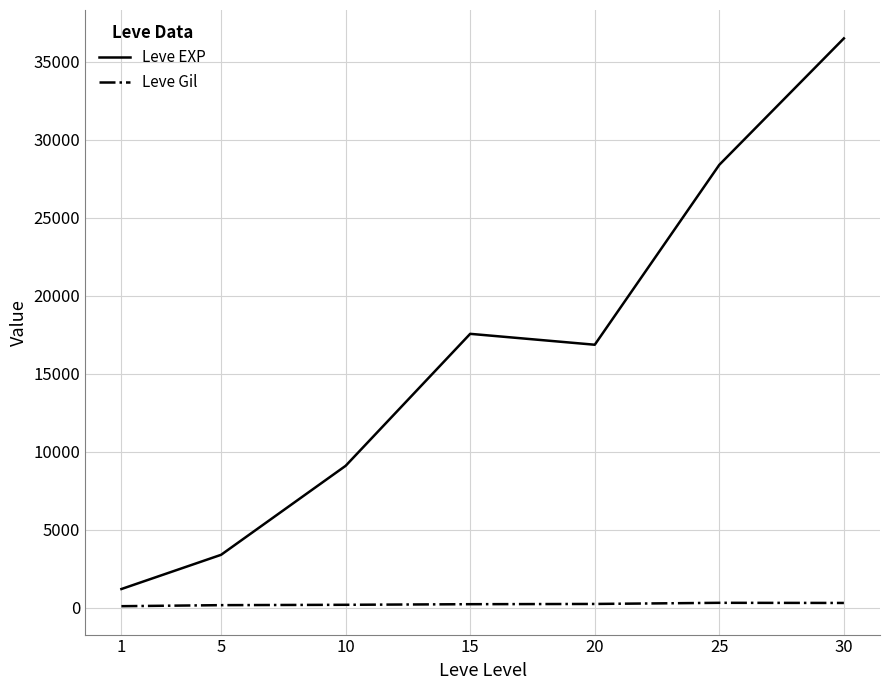

What is the average value of the Leve EXP series?

16148.5